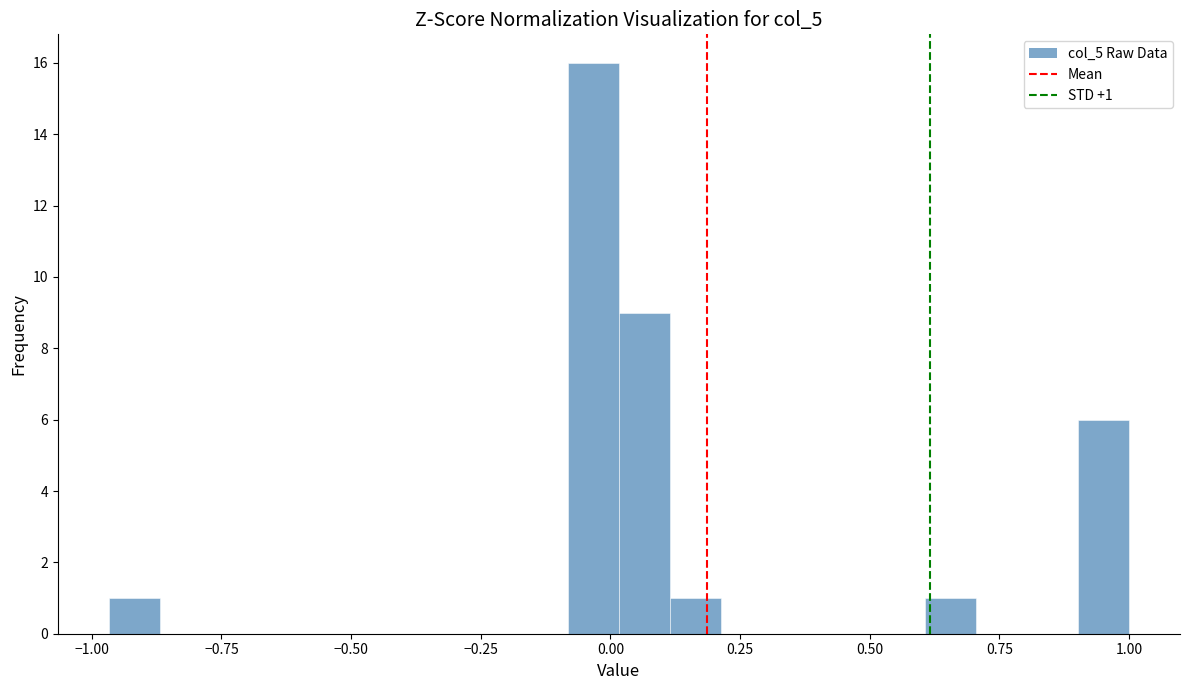

Around what value on the x-axis is the tallest bar? Give the approximate position of its centre, as read against the axis.

-0.05